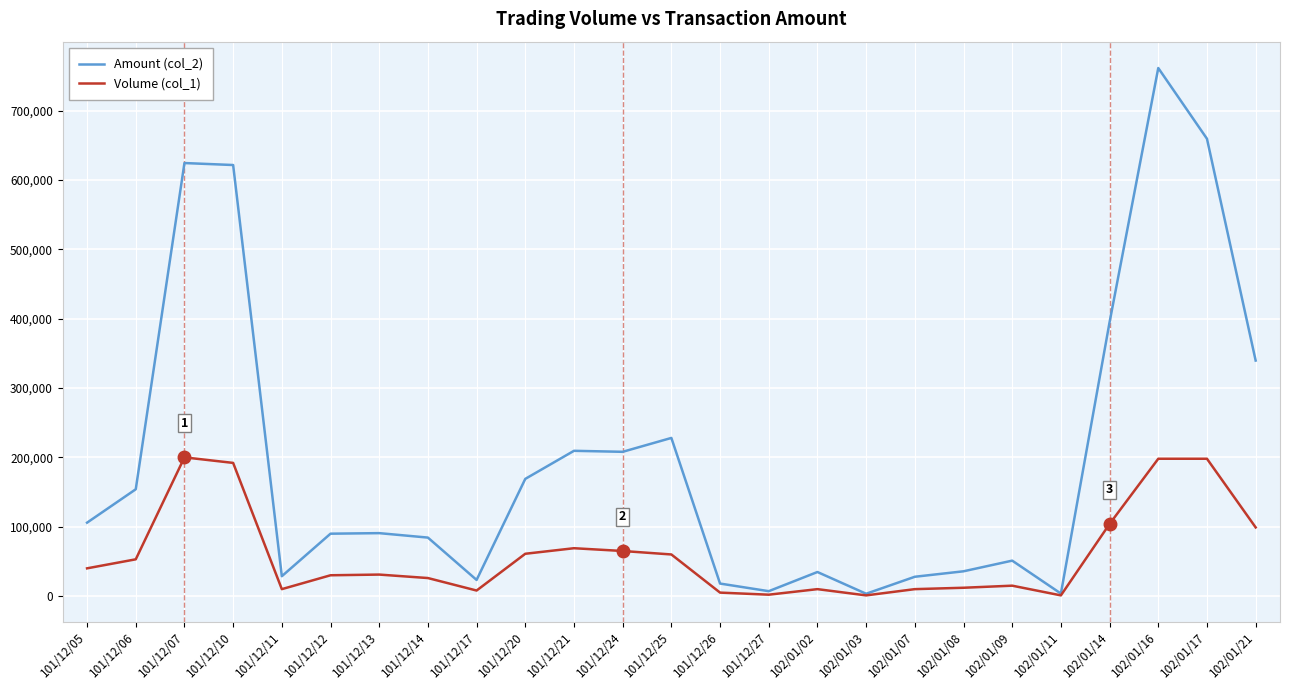

Is the value of Amount (col_2) at 101/12/17 greater than the value of Volume (col_1) at 102/01/14?

No